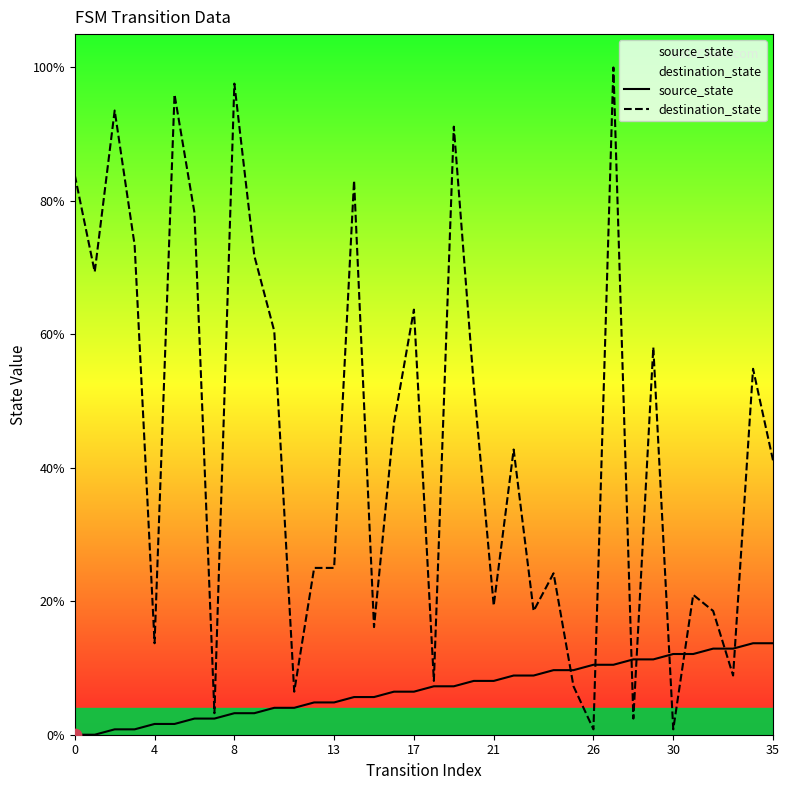

What are all the series names shown in the legend?

source_state, destination_state